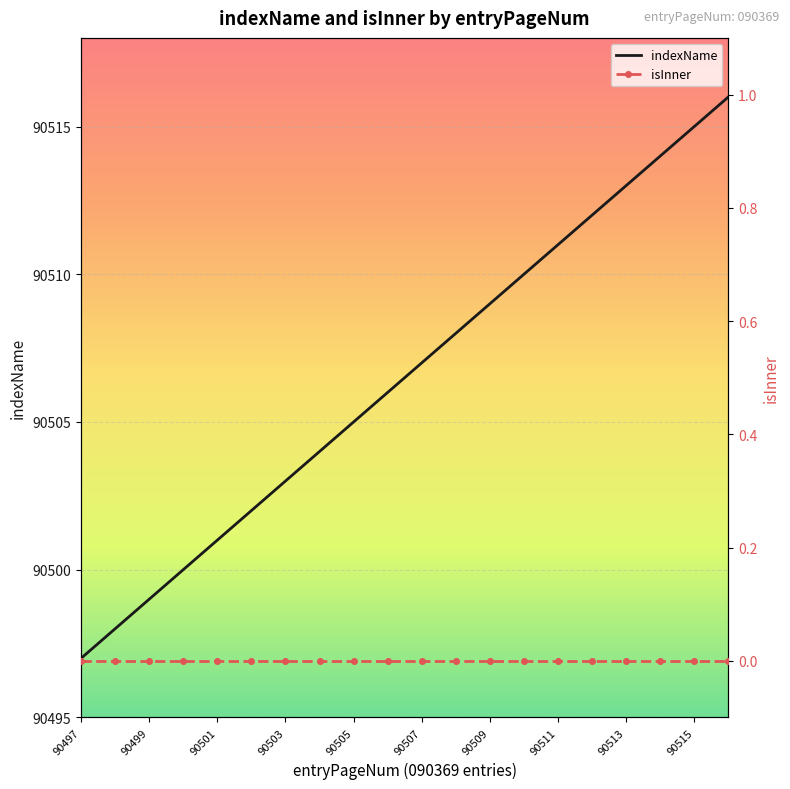

What is the highest value of the indexName series?

90516